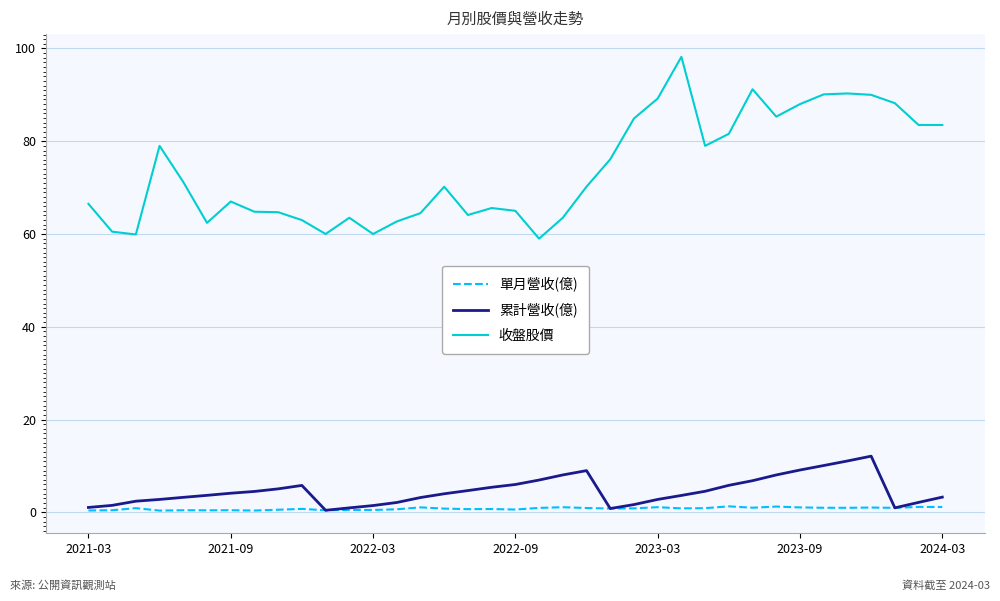

True or false: 累計營收(億) and 收盤股價 intersect in this chart.

False